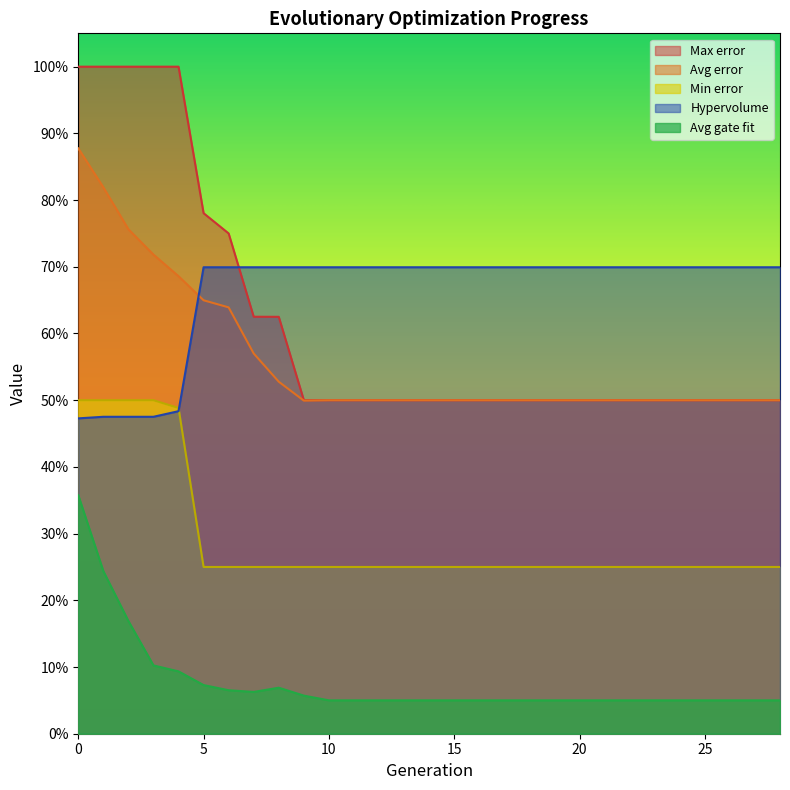

Reading right to left, extract all data points from this chart.

Hypervolume: 28=0.7	27=0.7	26=0.7	25=0.7	24=0.7	23=0.7	22=0.7	21=0.7	20=0.7	19=0.7	18=0.7	17=0.7	16=0.7	15=0.7	14=0.7	13=0.7	12=0.7	11=0.7	10=0.7	9=0.7	8=0.7	7=0.7	6=0.7	5=0.7	4=0.5	3=0.5	2=0.5	1=0.5	0=0.5
Avg error: 28=0.5	27=0.5	26=0.5	25=0.5	24=0.5	23=0.5	22=0.5	21=0.5	20=0.5	19=0.5	18=0.5	17=0.5	16=0.5	15=0.5	14=0.5	13=0.5	12=0.5	11=0.5	10=0.5	9=0.5	8=0.5	7=0.6	6=0.6	5=0.6	4=0.7	3=0.7	2=0.8	1=0.8	0=0.9
Min error: 28=0.2	27=0.2	26=0.2	25=0.2	24=0.2	23=0.2	22=0.2	21=0.2	20=0.2	19=0.2	18=0.2	17=0.2	16=0.2	15=0.2	14=0.2	13=0.2	12=0.2	11=0.2	10=0.2	9=0.2	8=0.2	7=0.2	6=0.2	5=0.2	4=0.5	3=0.5	2=0.5	1=0.5	0=0.5
Max error: 28=0.5	27=0.5	26=0.5	25=0.5	24=0.5	23=0.5	22=0.5	21=0.5	20=0.5	19=0.5	18=0.5	17=0.5	16=0.5	15=0.5	14=0.5	13=0.5	12=0.5	11=0.5	10=0.5	9=0.5	8=0.6	7=0.6	6=0.8	5=0.8	4=1.0	3=1.0	2=1.0	1=1.0	0=1.0
Avg gate fit: 28=0.1	27=0.1	26=0.1	25=0.1	24=0.1	23=0.1	22=0.1	21=0.1	20=0.1	19=0.1	18=0.1	17=0.1	16=0.1	15=0.1	14=0.1	13=0.1	12=0.1	11=0.1	10=0.1	9=0.1	8=0.1	7=0.1	6=0.1	5=0.1	4=0.1	3=0.1	2=0.2	1=0.2	0=0.4